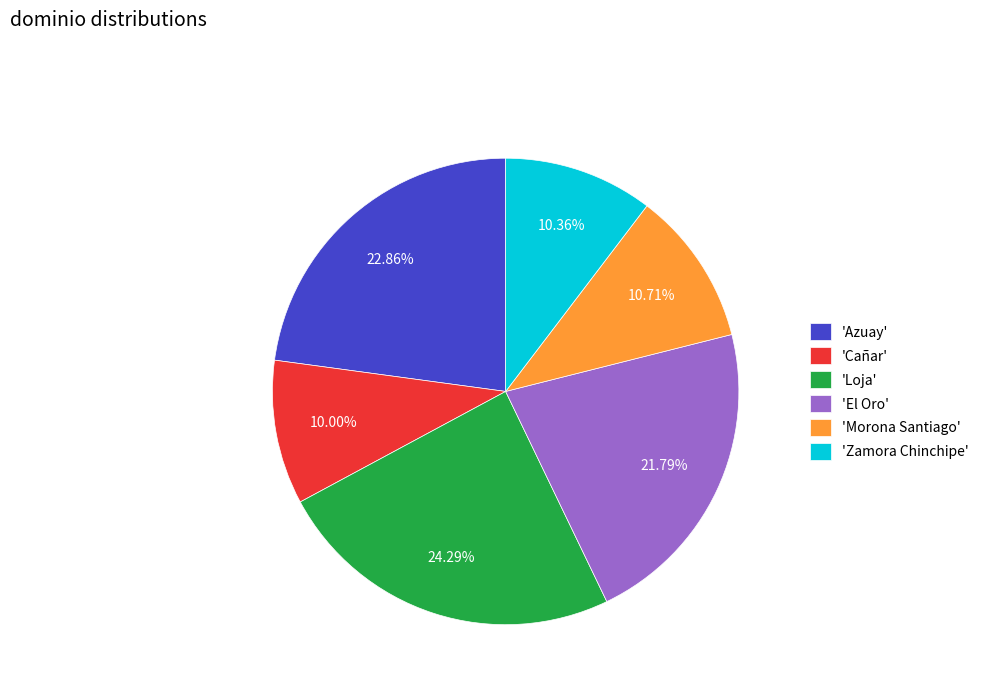

Is the sum of 'Loja' and 'Cañar' greater than half?

No